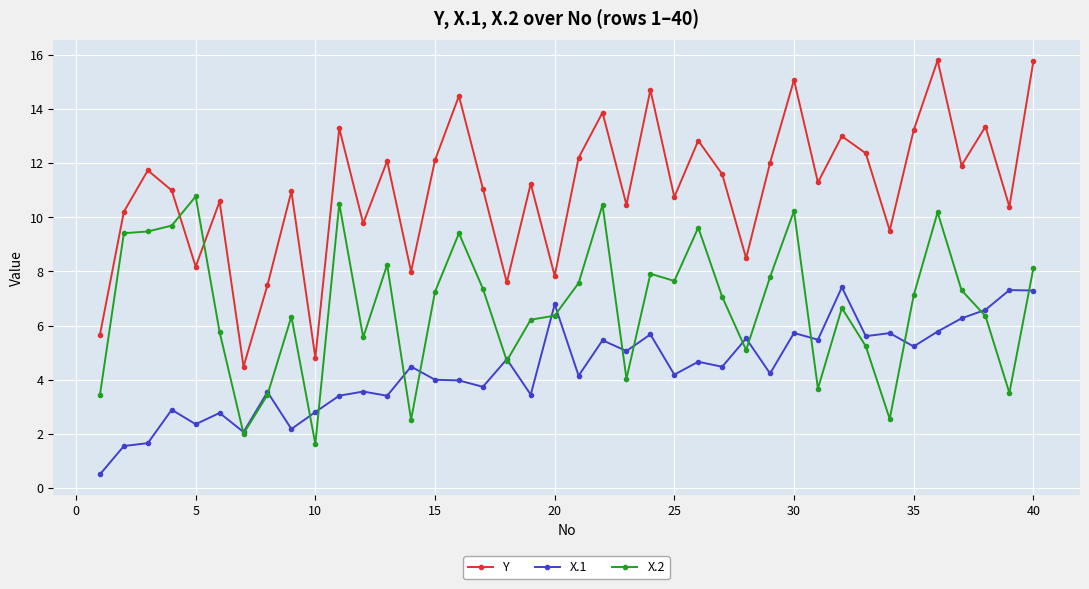

Which series has the largest total across all categories?

Y